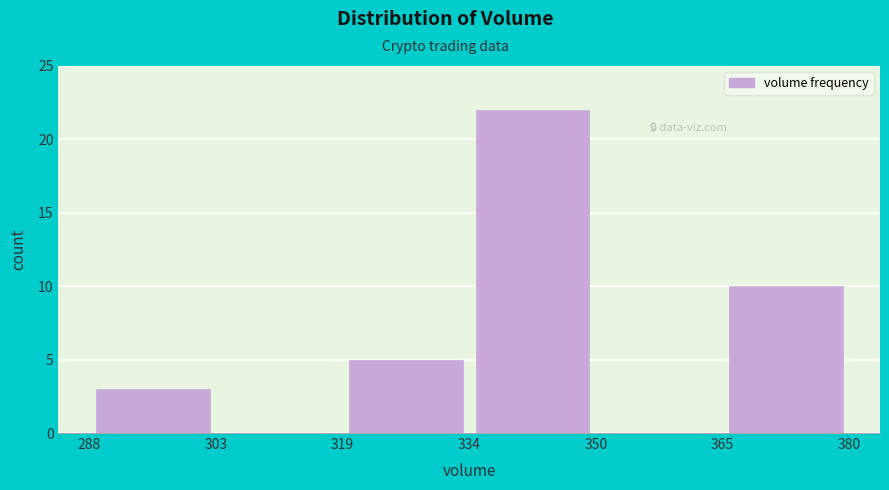

Reading left to right, list every bar in this chart as the range it spans on the x-axis followed by its height. The values are not printed on the chart, so give them approximately, as read against the axis.

288 to 303: 3
303 to 319: 0
319 to 334: 5
334 to 350: 22
350 to 365: 0
365 to 380: 10